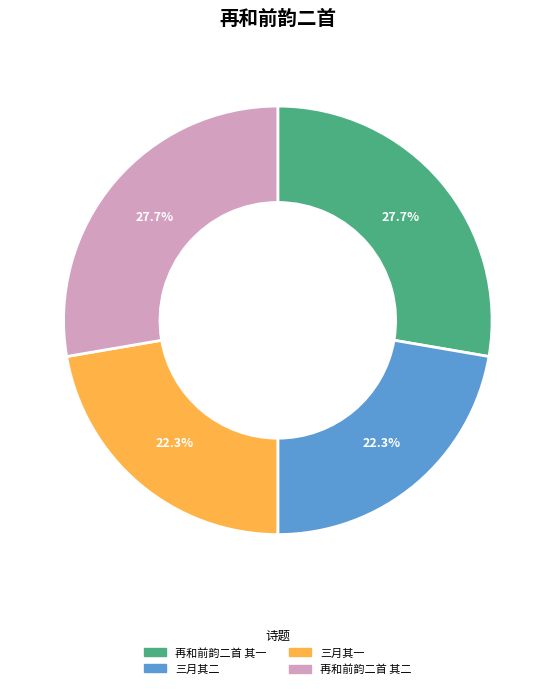

Does any single category account for the majority?

No